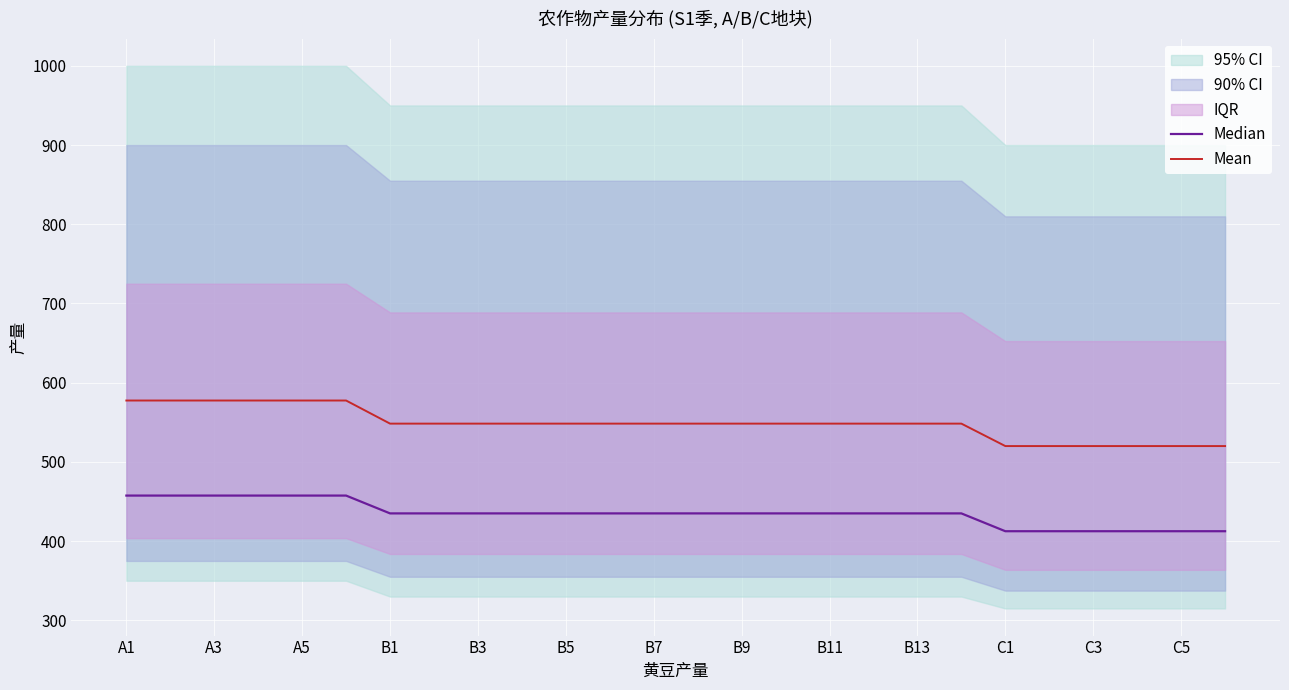

Reading right to left, what are all the values shown in this chart?

Median: 412.5	412.5	412.5	412.5	412.5	412.5	435.0	435.0	435.0	435.0	435.0	435.0	435.0	435.0	435.0	435.0	435.0	435.0	435.0	435.0	457.5	457.5	457.5	457.5	457.5	457.5
Mean: 520.0	520.0	520.0	520.0	520.0	520.0	548.3	548.3	548.3	548.3	548.3	548.3	548.3	548.3	548.3	548.3	548.3	548.3	548.3	548.3	577.5	577.5	577.5	577.5	577.5	577.5